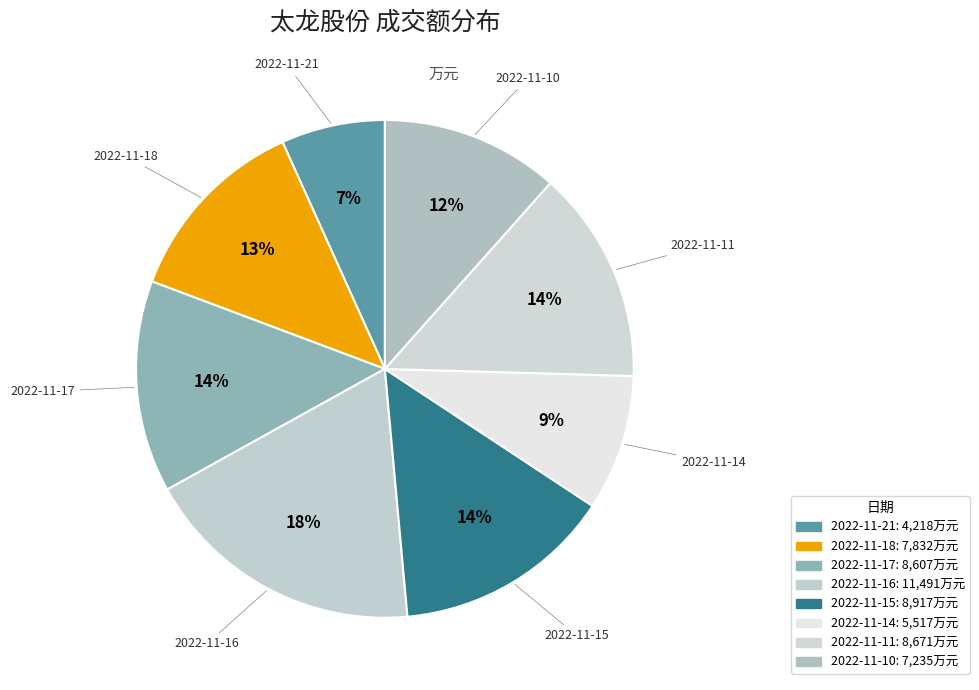

Between 2022-11-15 and 2022-11-18, which is larger?

2022-11-15